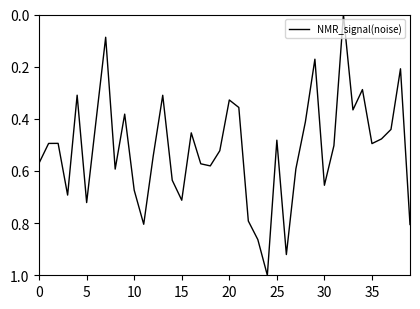

What is the difference between the maximum and minimum values?

1.0